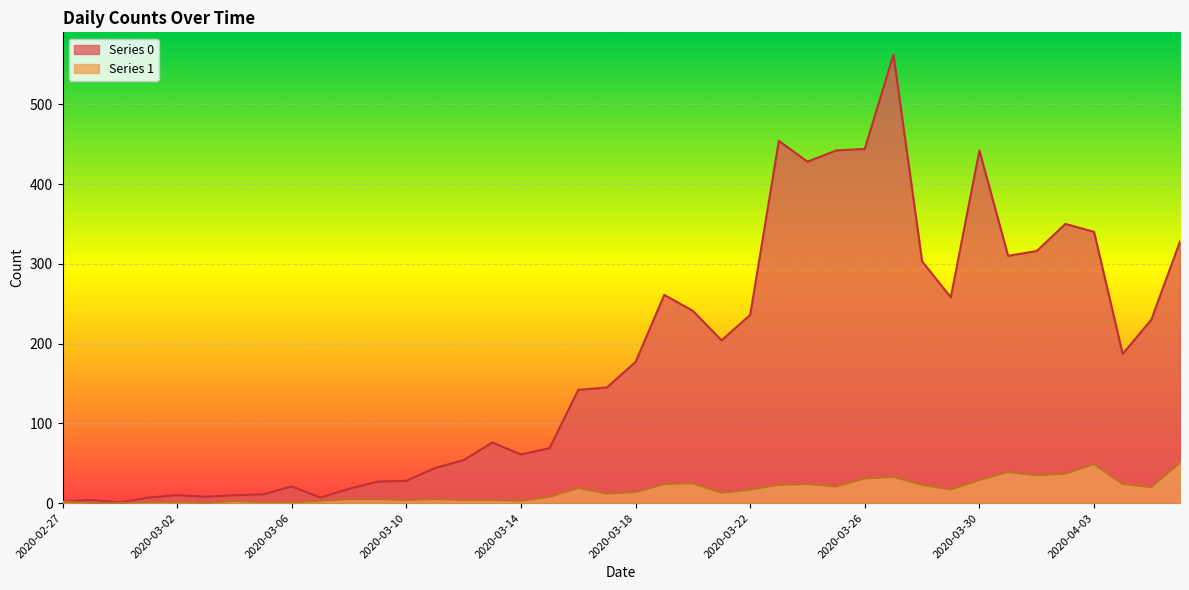

What position from the right is 2020-03-21?

17